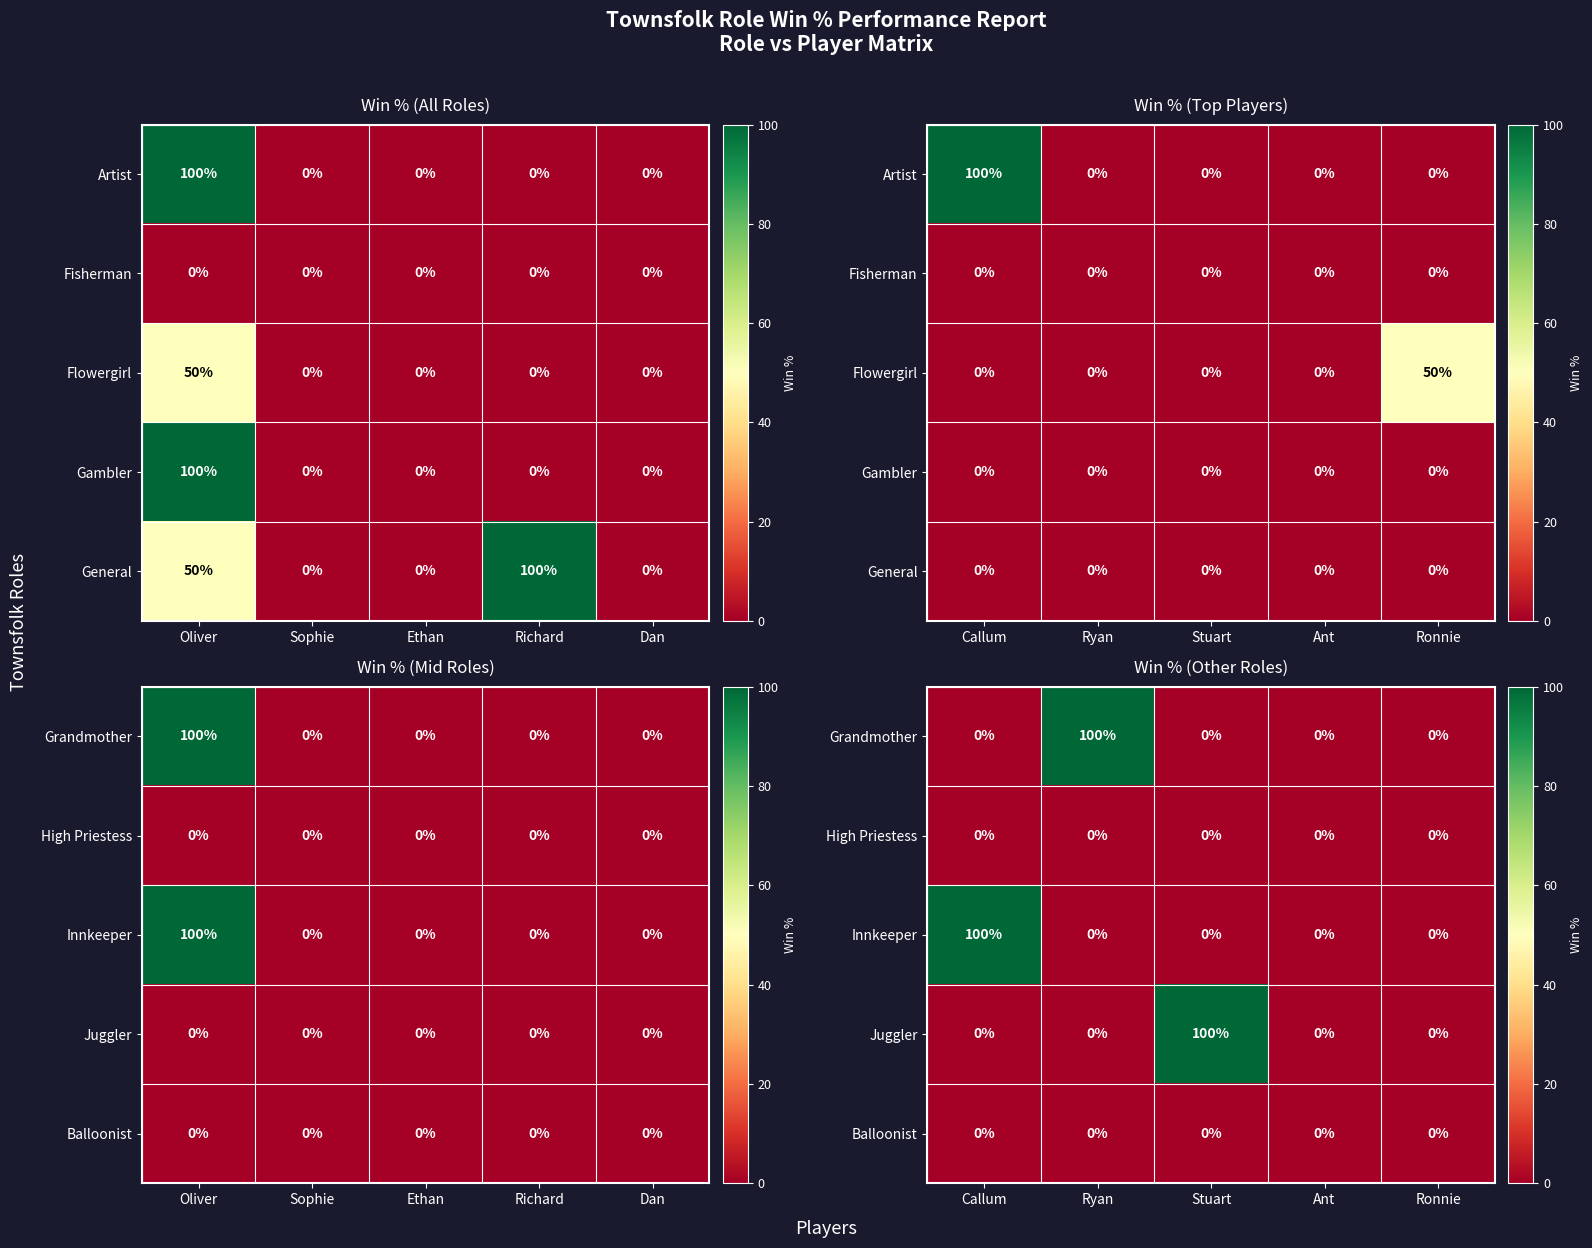

List the labels in order of High Priestess value, largest first.

Callum, Ryan, Stuart, Ant, Ronnie